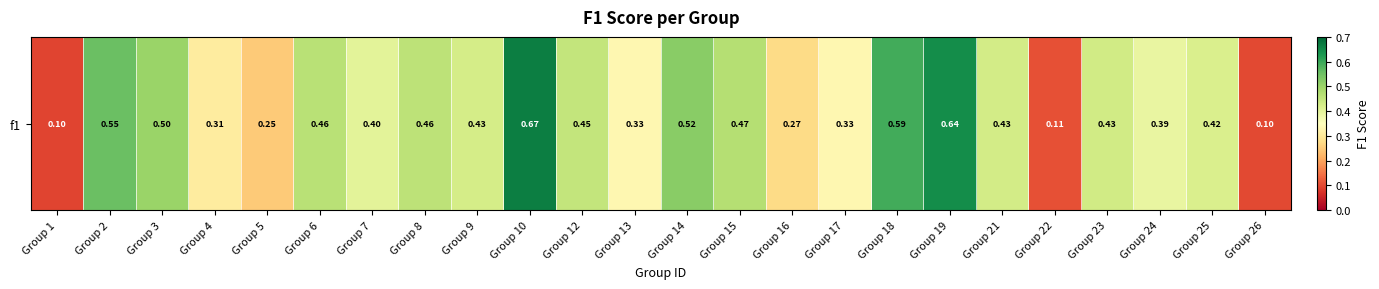

List the labels in order of value, largest first.

Group 10, Group 19, Group 18, Group 2, Group 14, Group 3, Group 15, Group 6, Group 8, Group 12, Group 23, Group 21, Group 9, Group 25, Group 7, Group 24, Group 13, Group 17, Group 4, Group 16, Group 5, Group 22, Group 26, Group 1